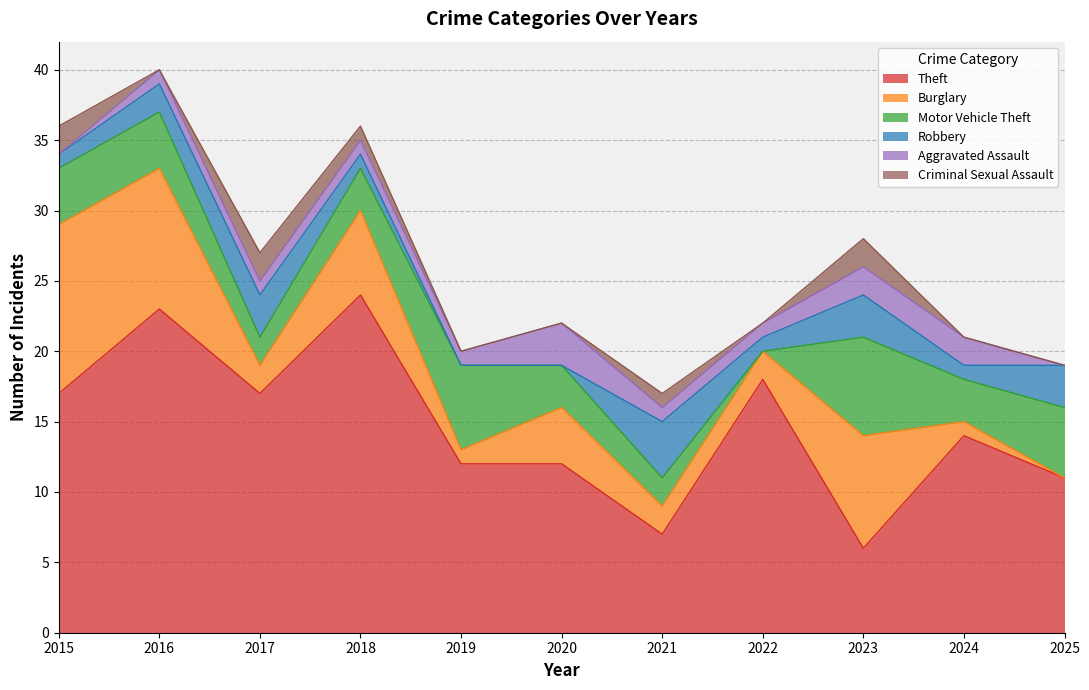

At which category does Criminal Sexual Assault reach its first local valley?

2016